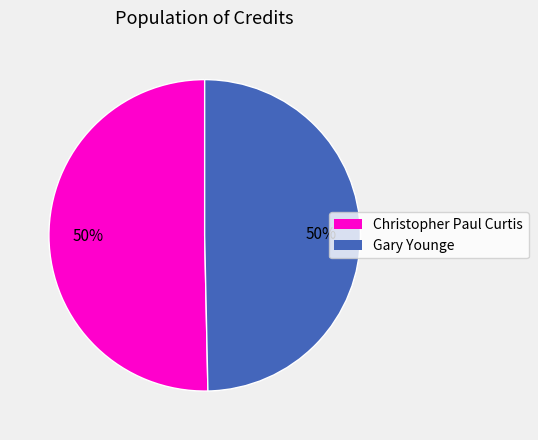

How many segments does this pie chart have?

2